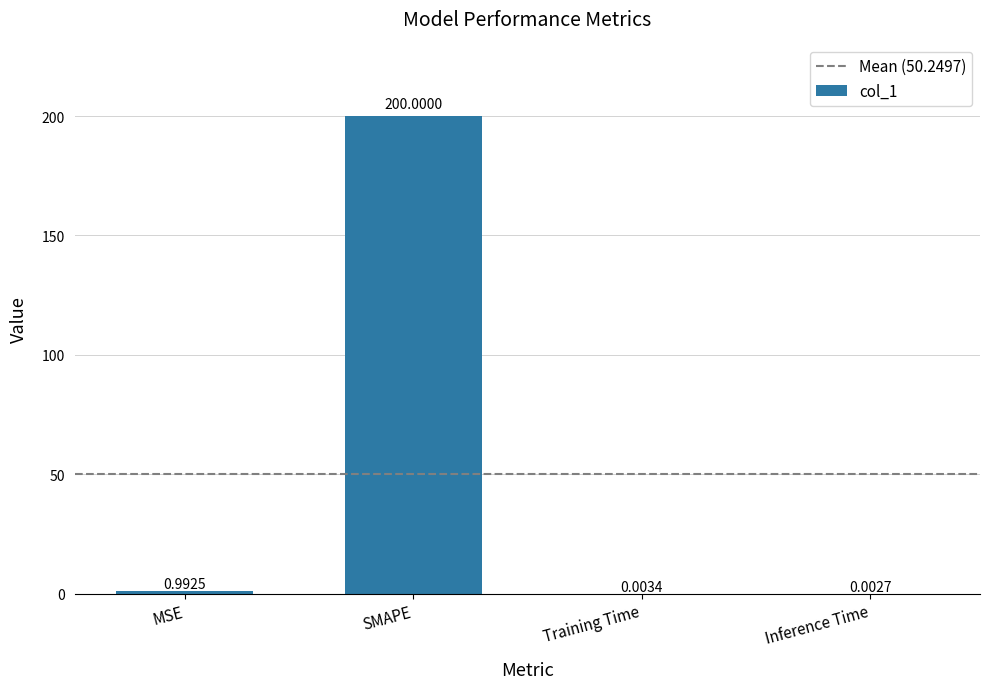

Where is the data nearest to the value 100?

MSE